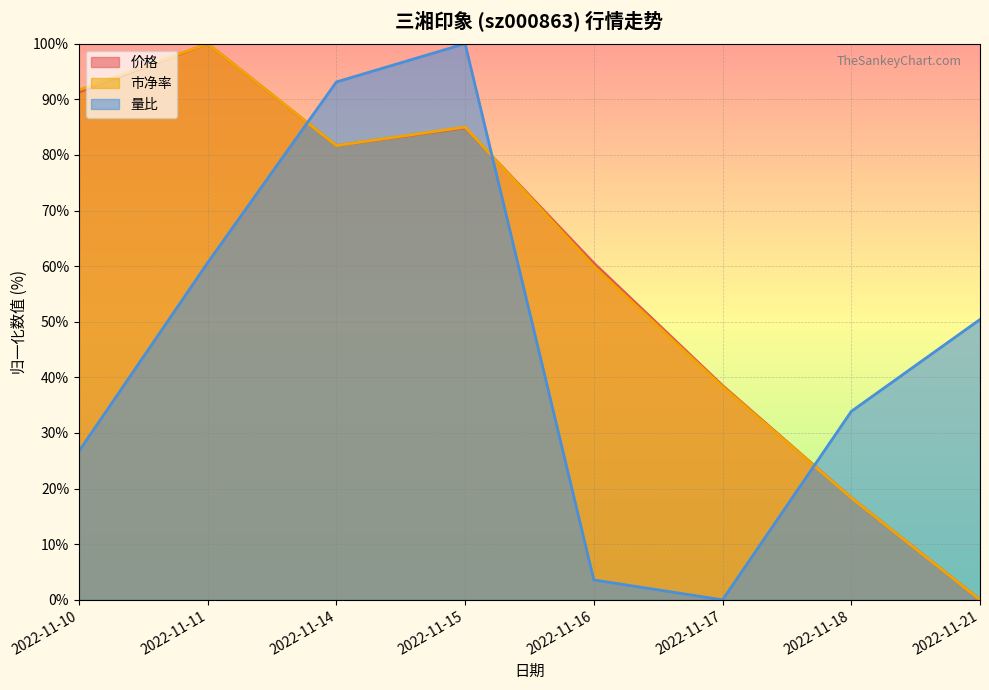

True or false: 量比 has a value of 26.7 at 2022-11-10.

True